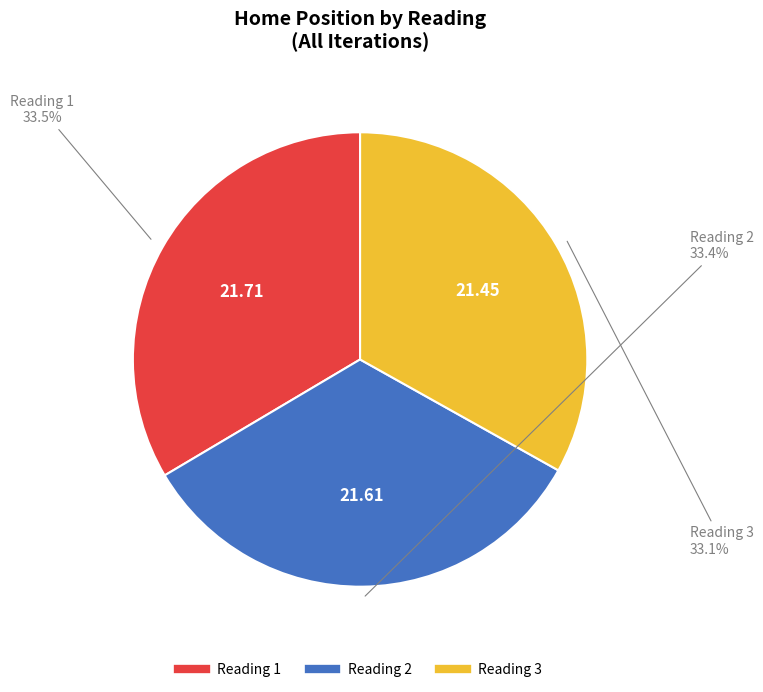

What portion of the pie excludes Reading 3?

66.9%